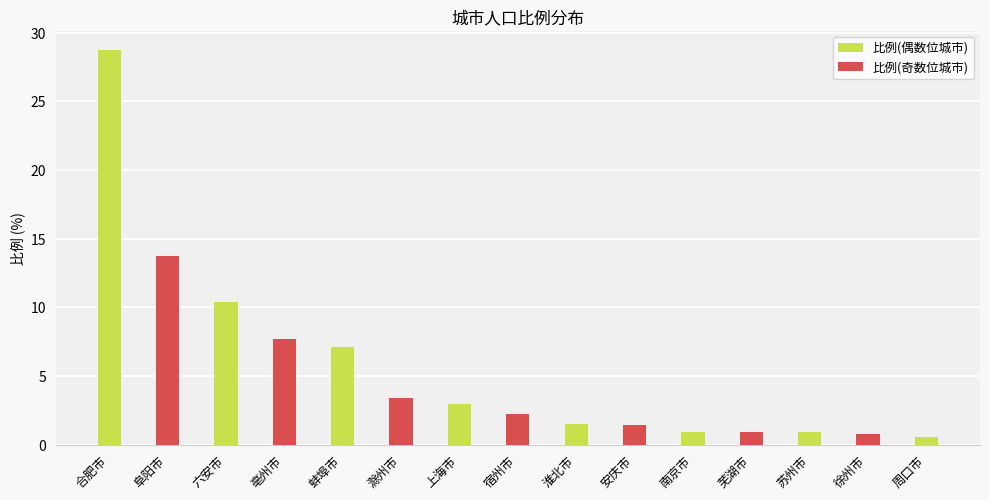

Reading left to right, what are all the values shown in this chart?

28.7	13.8	10.4	7.7	7.1	3.4	3.0	2.2	1.5	1.4	0.9	0.9	0.9	0.8	0.5